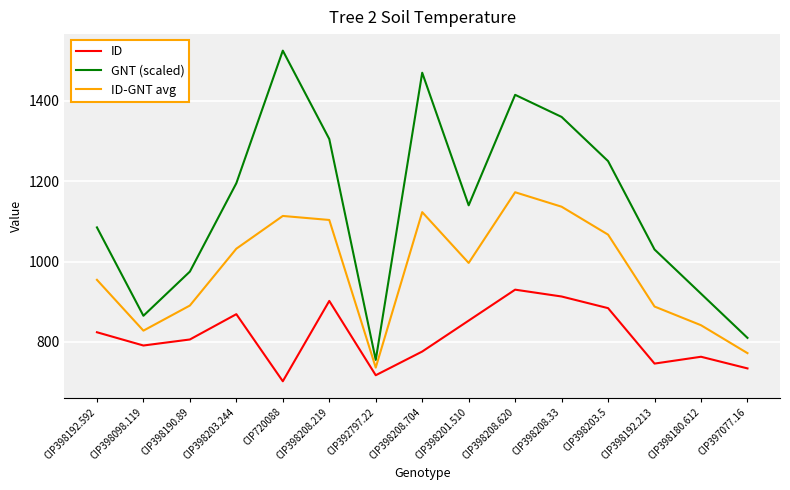

Which series has the widest spread of values?

GNT (scaled)